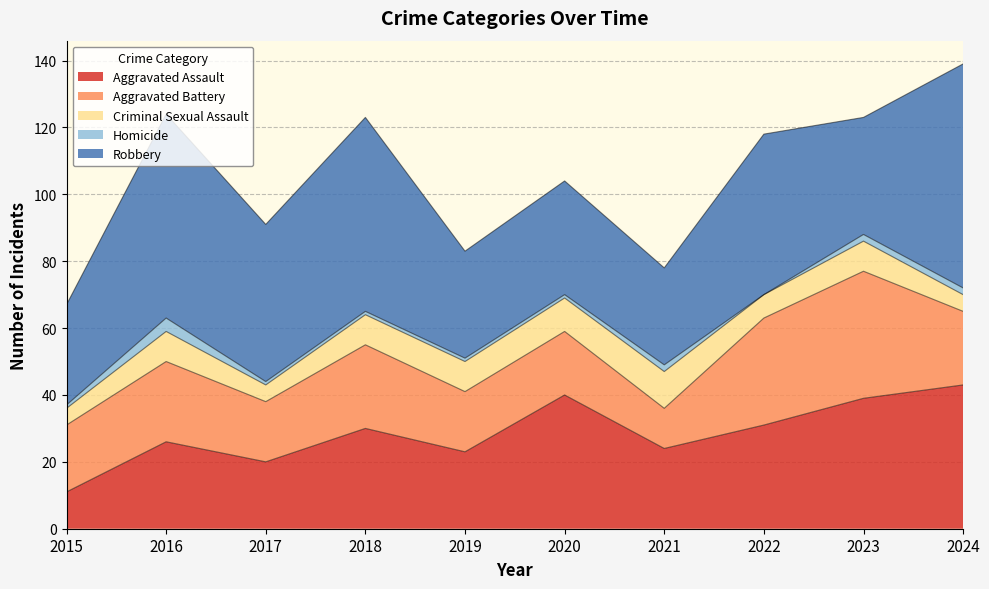

List the series in order of their peak value, highest first.

Robbery, Aggravated Assault, Aggravated Battery, Criminal Sexual Assault, Homicide